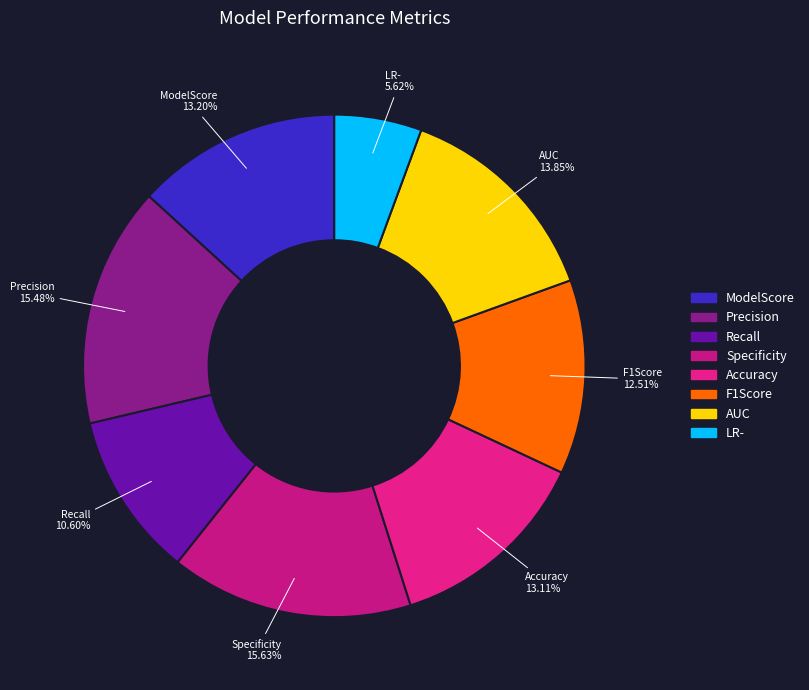

What percentage do Specificity and Accuracy together represent?

28.7%